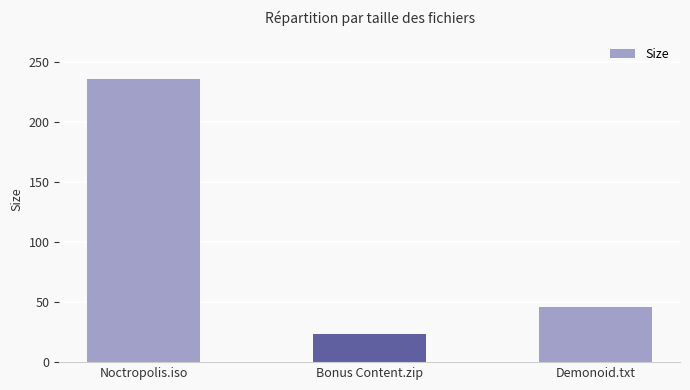

What is the maximum value shown in the chart?

235.7